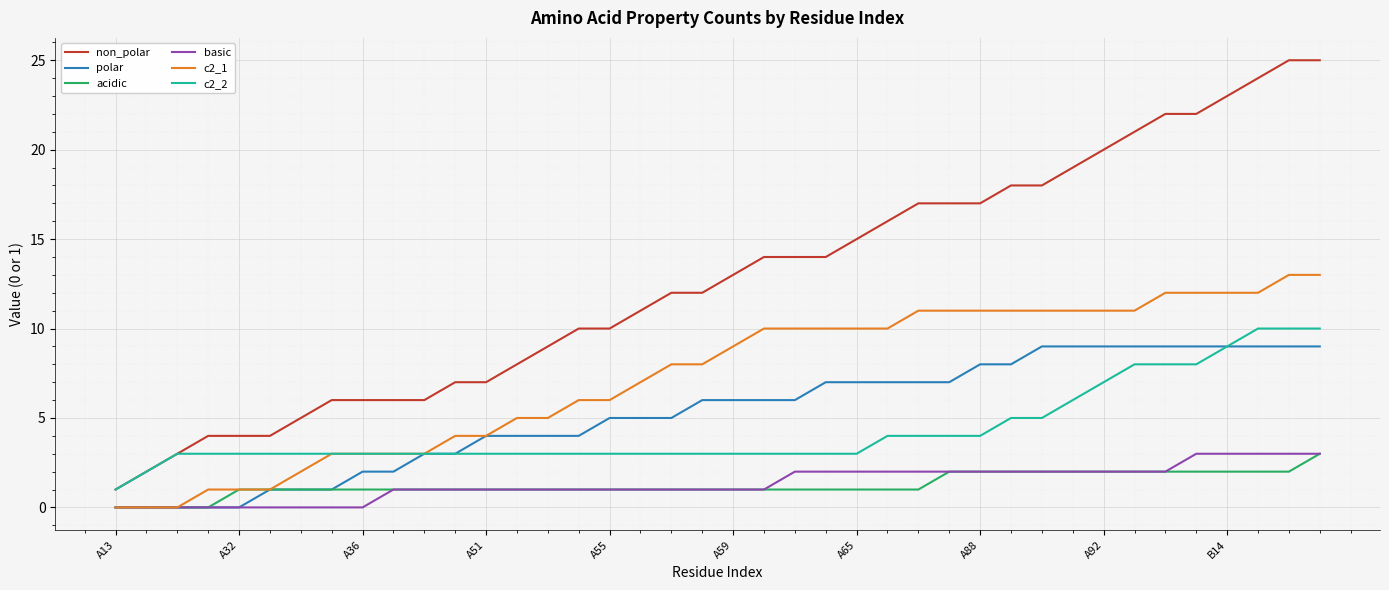

What is the difference between the maximum and minimum values in the c2_1 series?

13